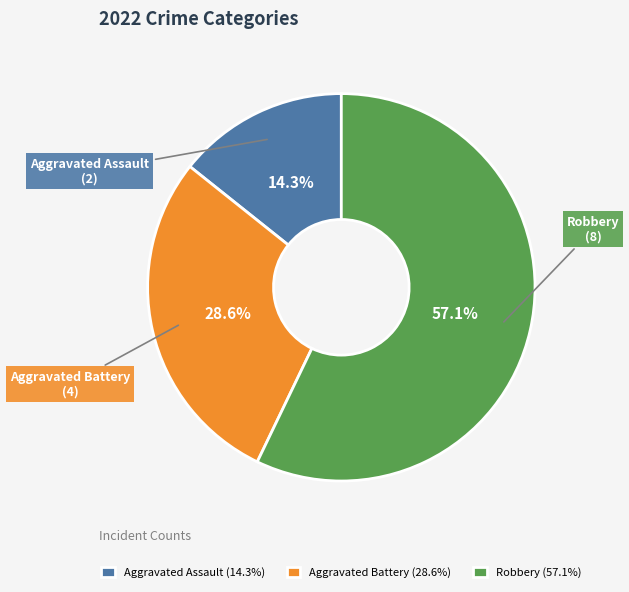

How many segments does this pie chart have?

3